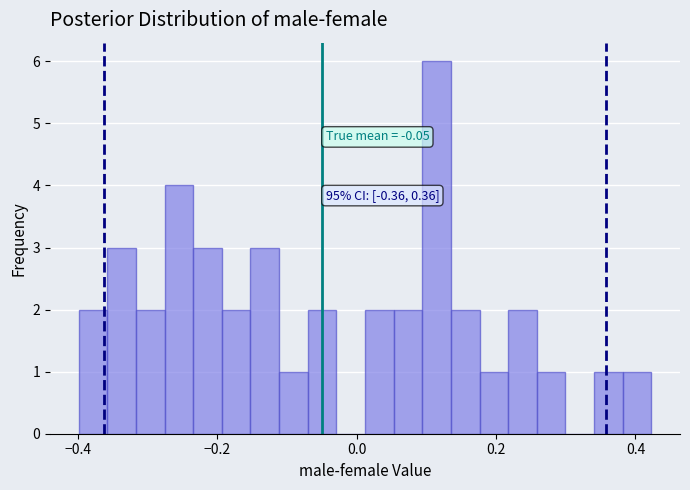

Read against the x-axis, roughly where is the centre of the tallest bar?

0.12